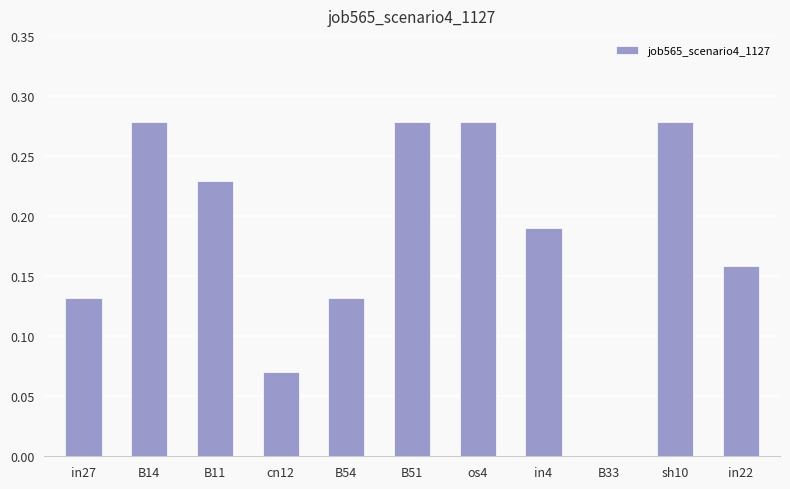

Which has a higher value, B54 or B51?

B51